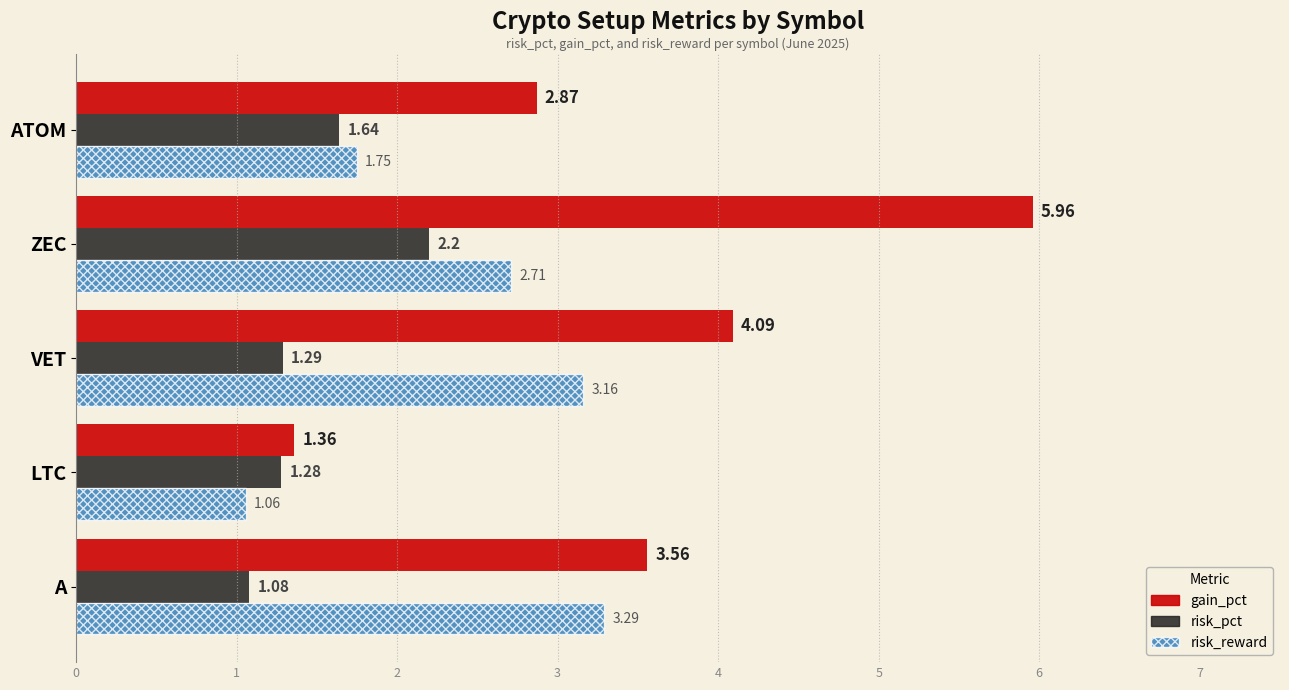

What is the total value across all series at A?

7.9